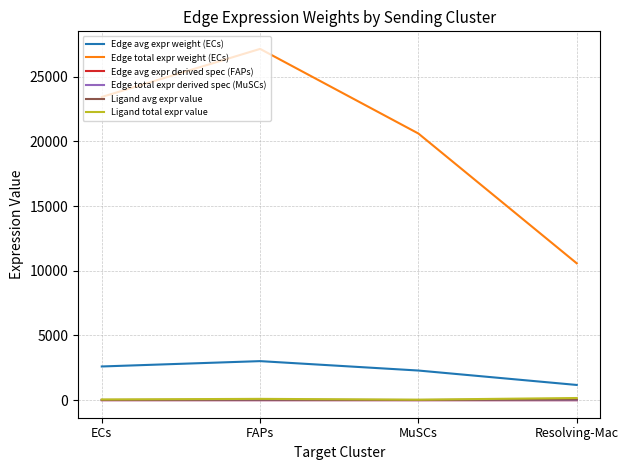

At which label is Ligand total expr value closest to 101?

FAPs